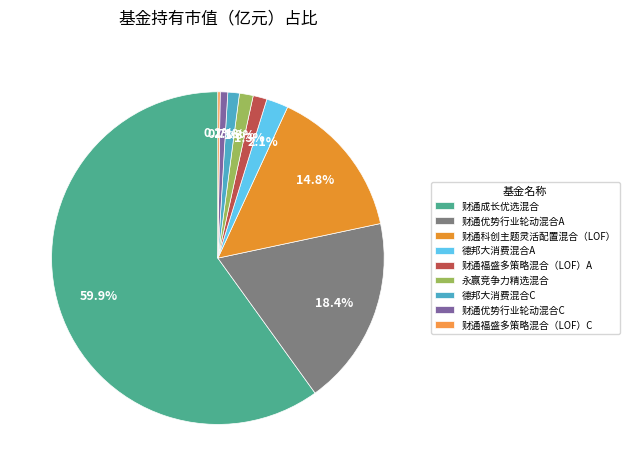

To the nearest percent, what is the combined percentage of 财通科创主题灵活配置混合（LOF） and 财通福盛多策略混合（LOF）A?

16%